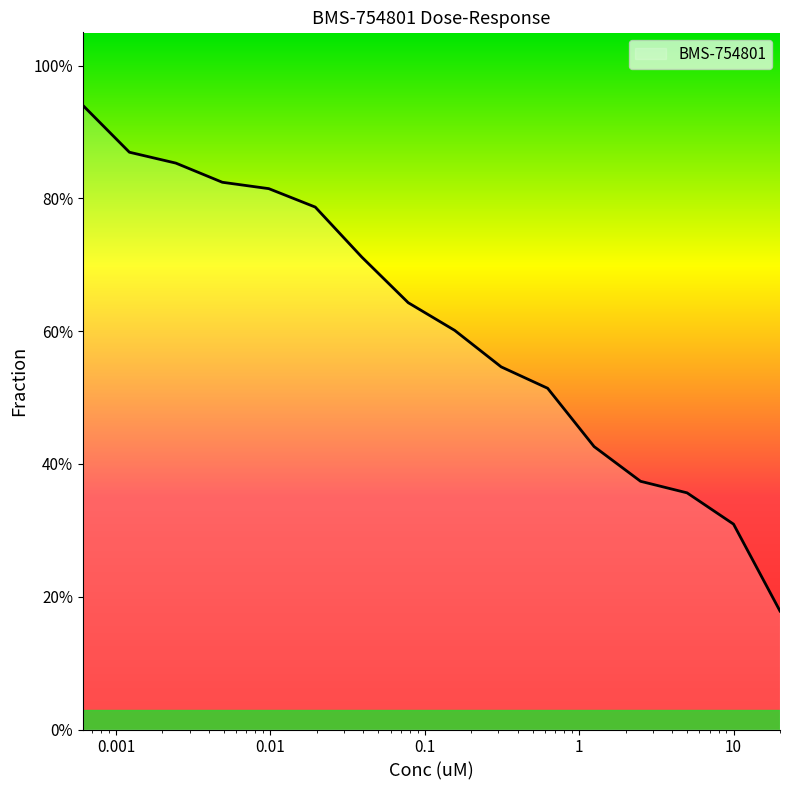

Which label corresponds to the smallest value in the chart?

20.0